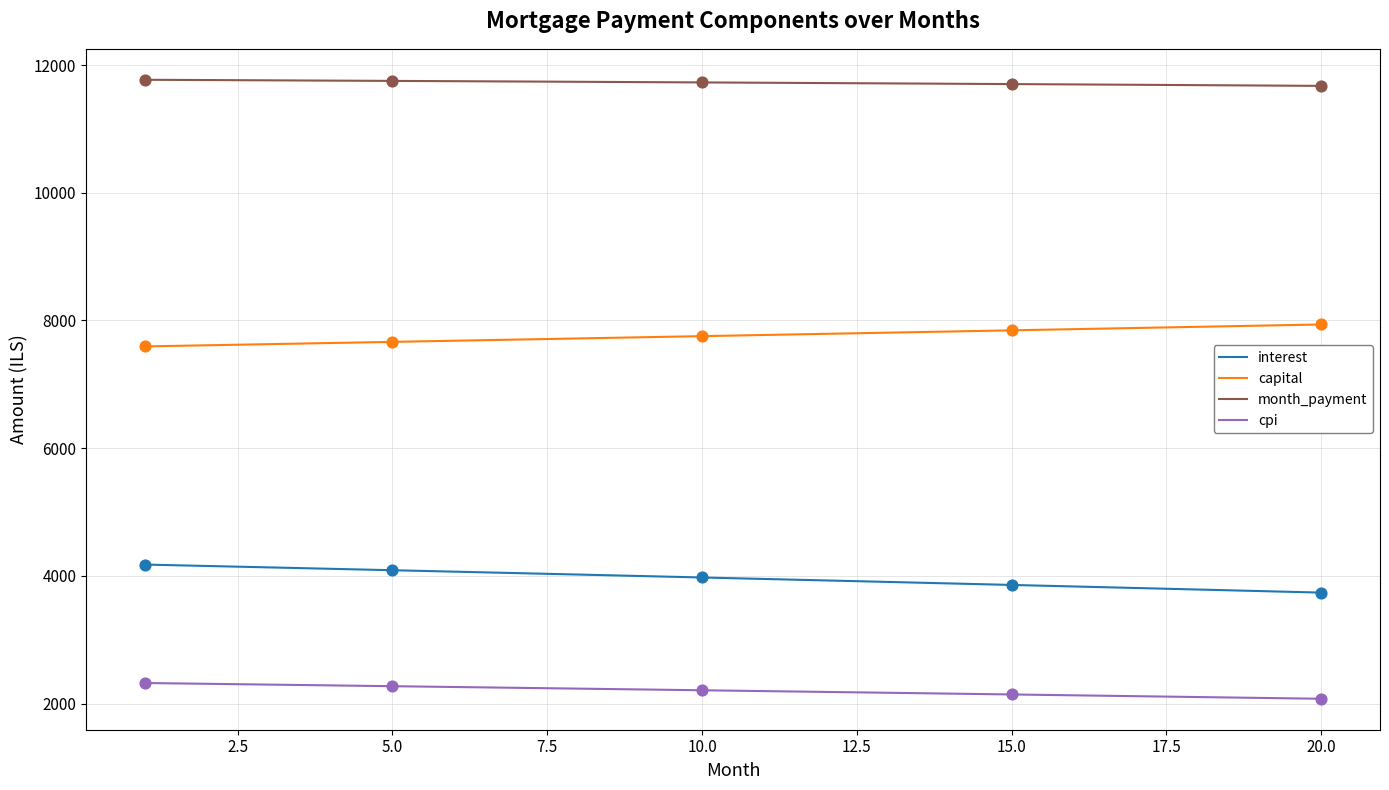

Which series has the largest total across all categories?

month_payment